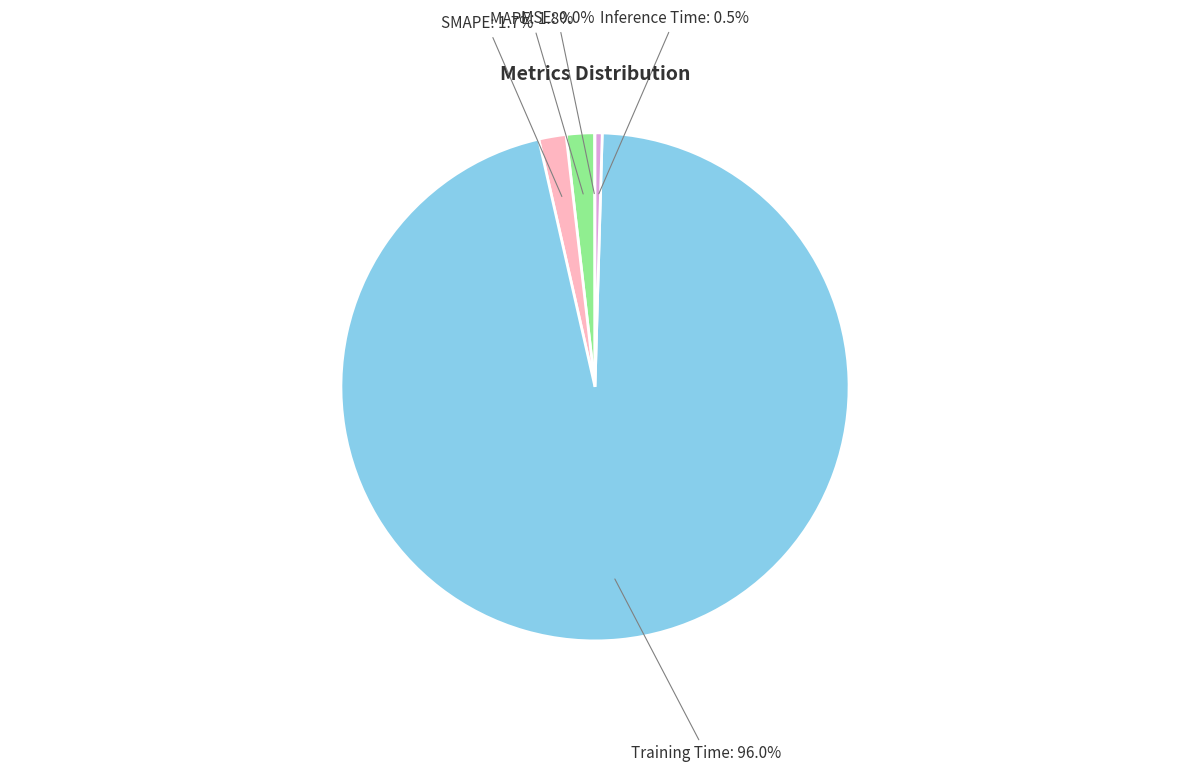

Is there any slice that represents more than half of the pie?

Yes